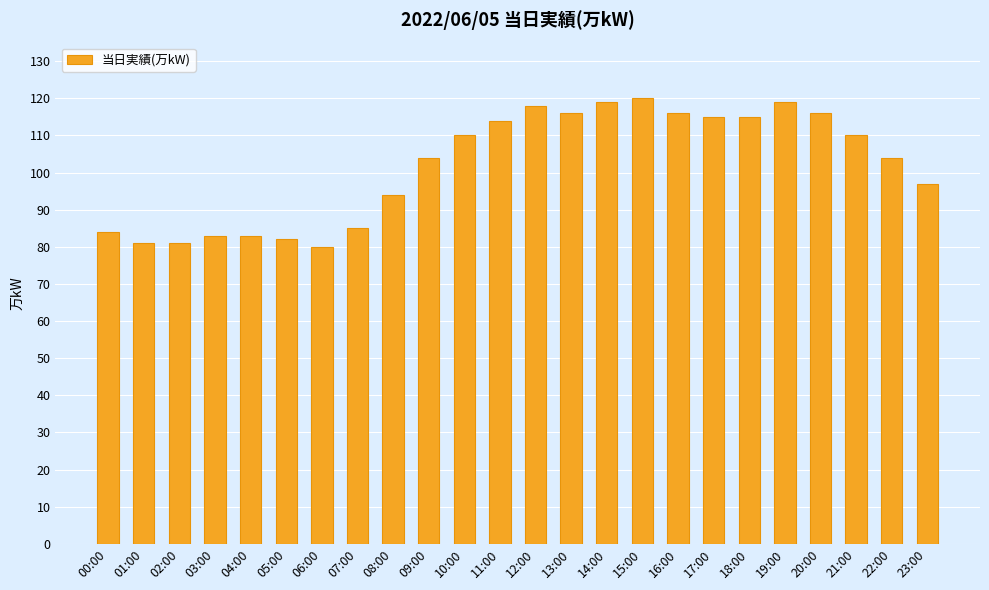

True or false: the data shows 131 at 01:00.

False